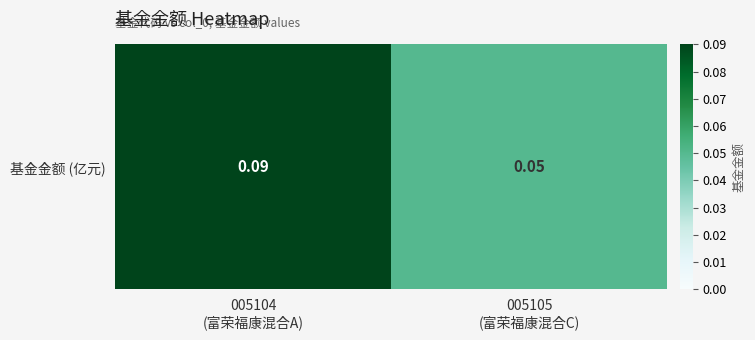

What is the sum of all values?

0.1